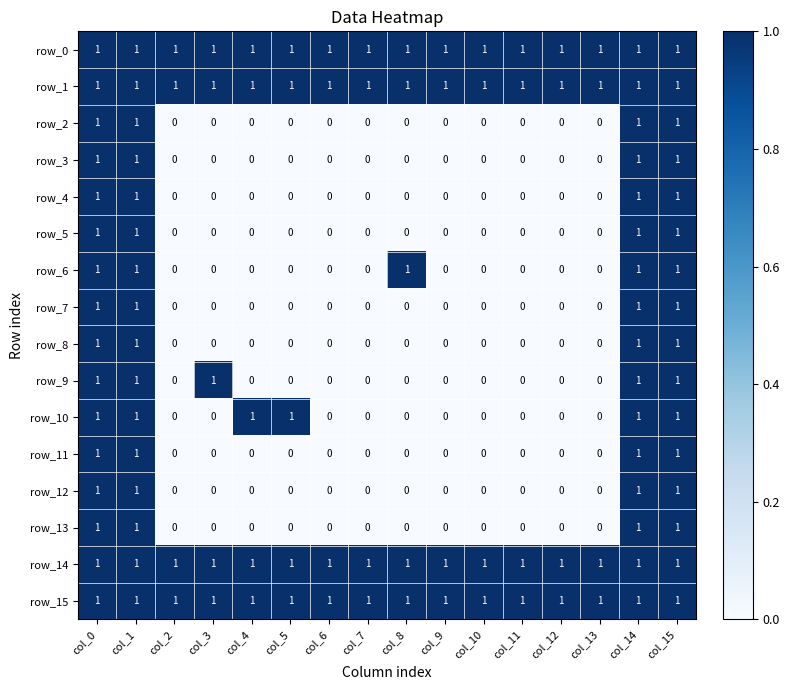

Between col_3 and col_12, which series saw the biggest shift?

row_9